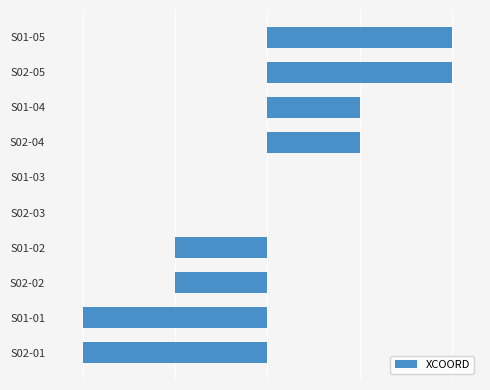

Are the bars horizontal?

Yes